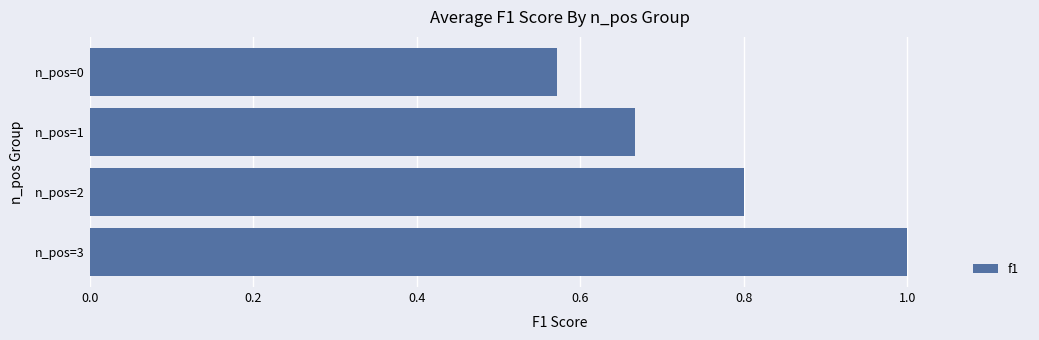

Rank the categories by value from lowest to highest.

n_pos=0, n_pos=1, n_pos=2, n_pos=3